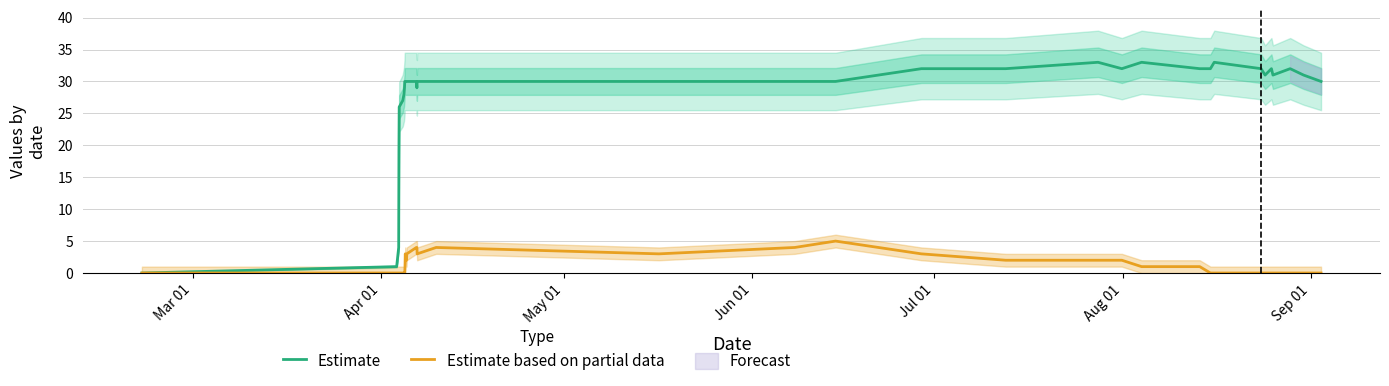

How many lines are shown in the chart?

2